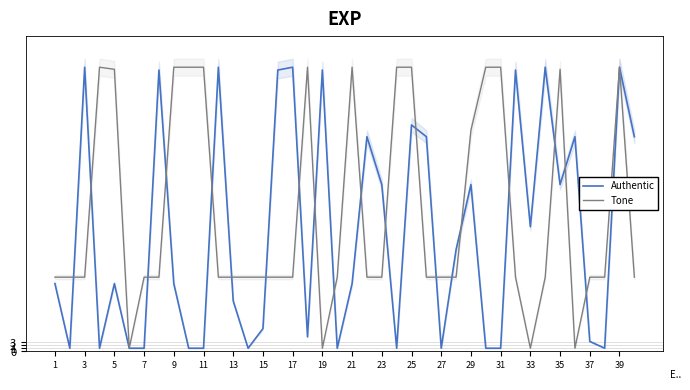

What is the difference between the second highest and second lowest values in the Authentic series?

98.0